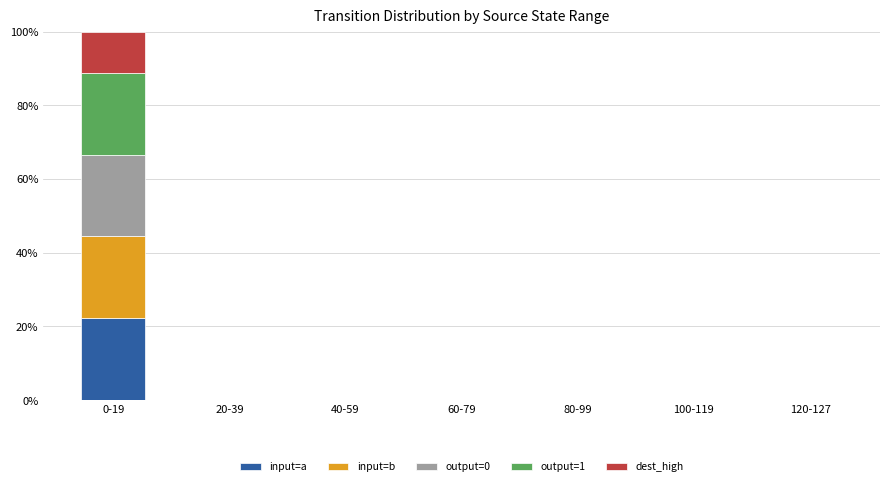

Are the bars horizontal?

No